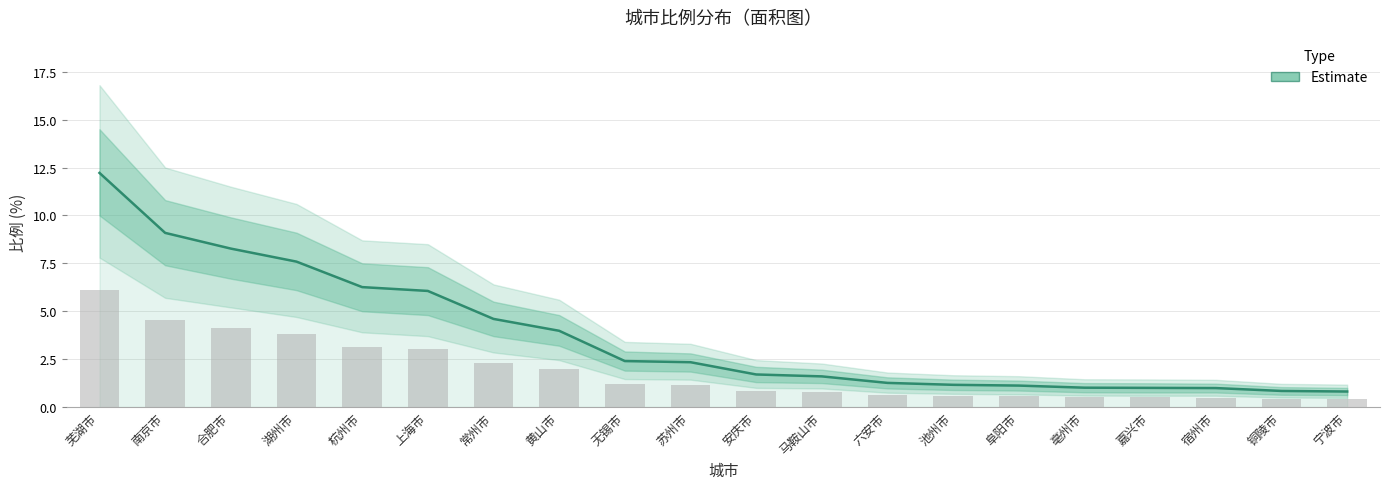

Is it true that the value at 苏州市 is 2.3?

True